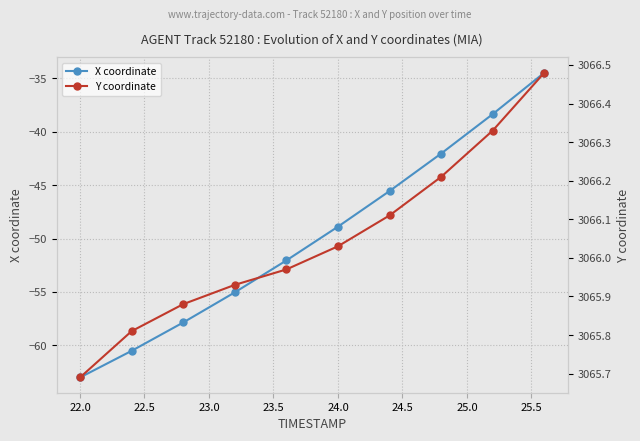

Which series has the largest total across all categories?

Y coordinate